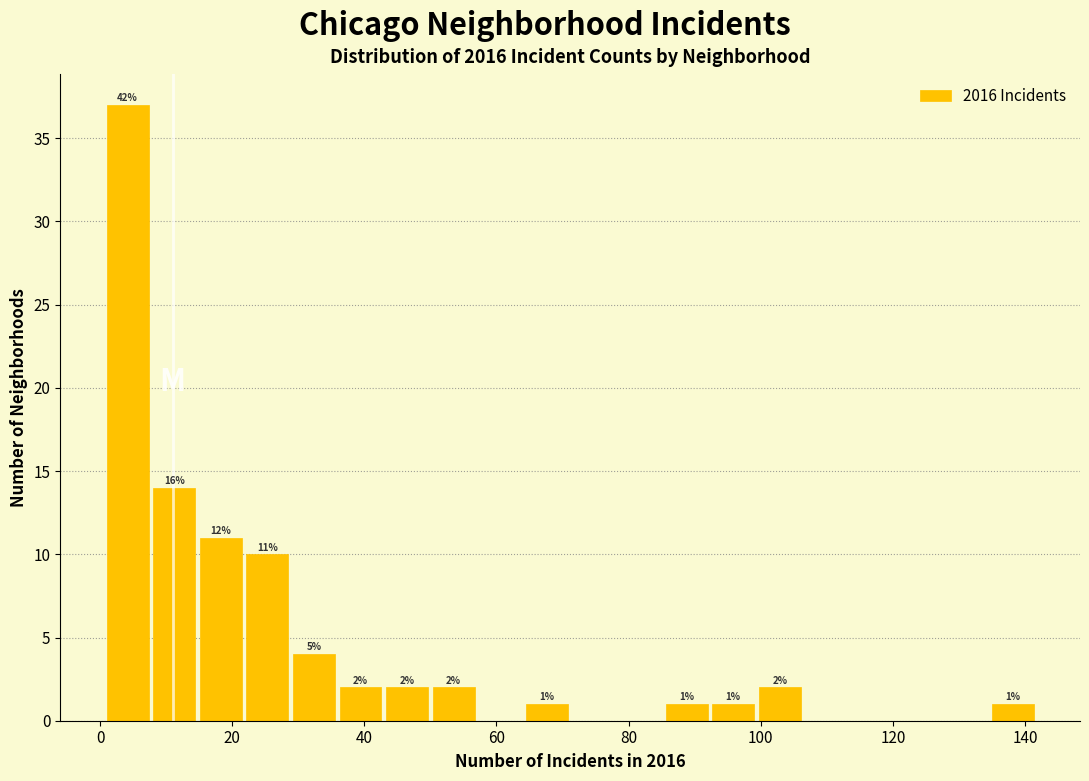

Read against the x-axis, roughly where is the centre of the tallest bar?

4